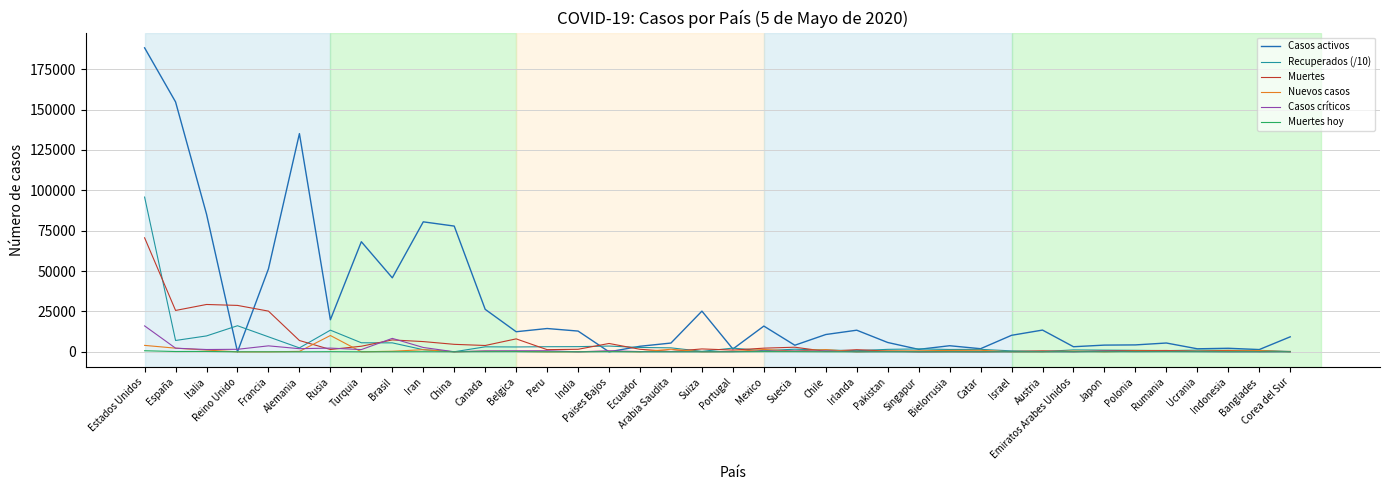

What is the maximum value shown in the chart?

188205.0